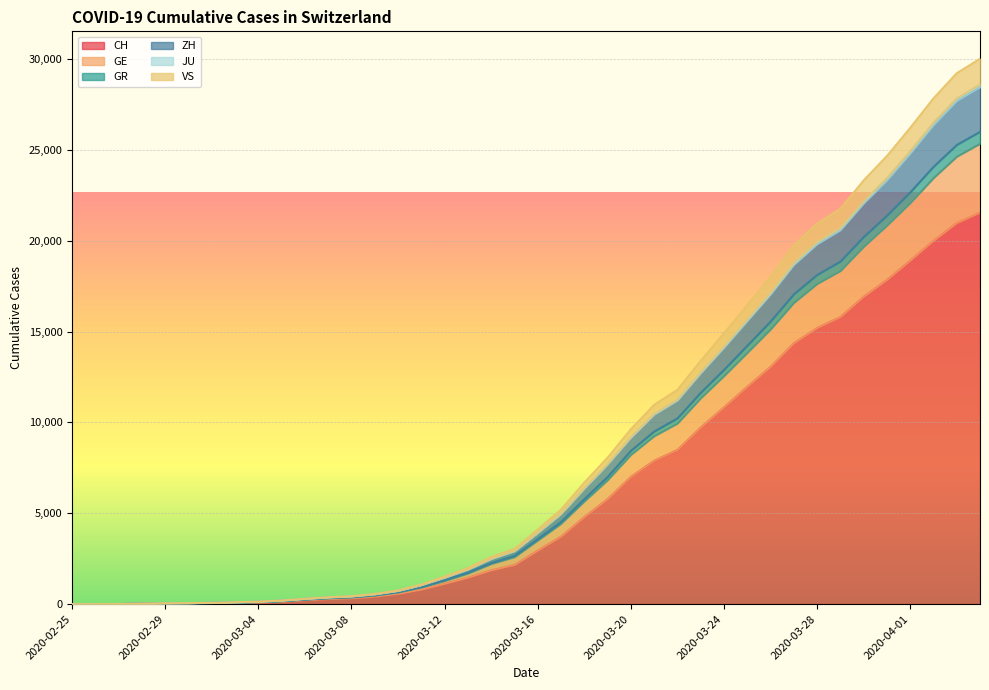

Which has a higher value, 2020-03-17 or 2020-03-06?

2020-03-17